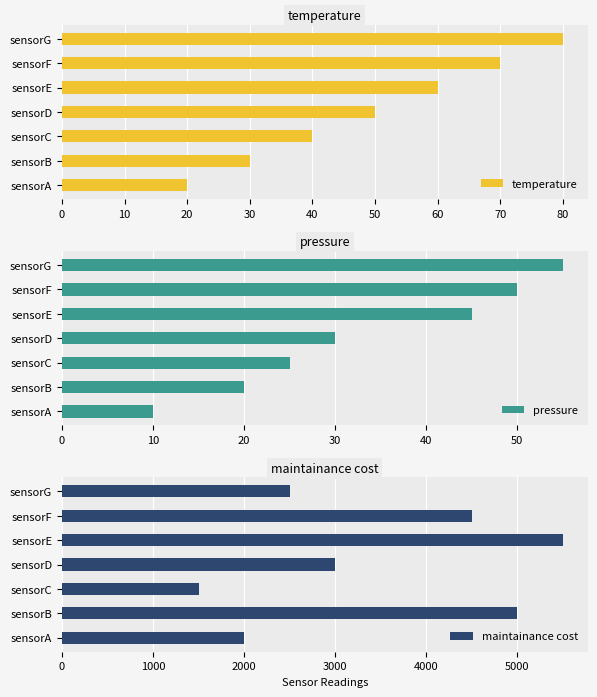

Reading right to left, list all the values displayed in this chart.

temperature: 80	70	60	50	40	30	20
pressure: 55	50	45	30	25	20	10
maintainance cost: 2500	4500	5500	3000	1500	5000	2000